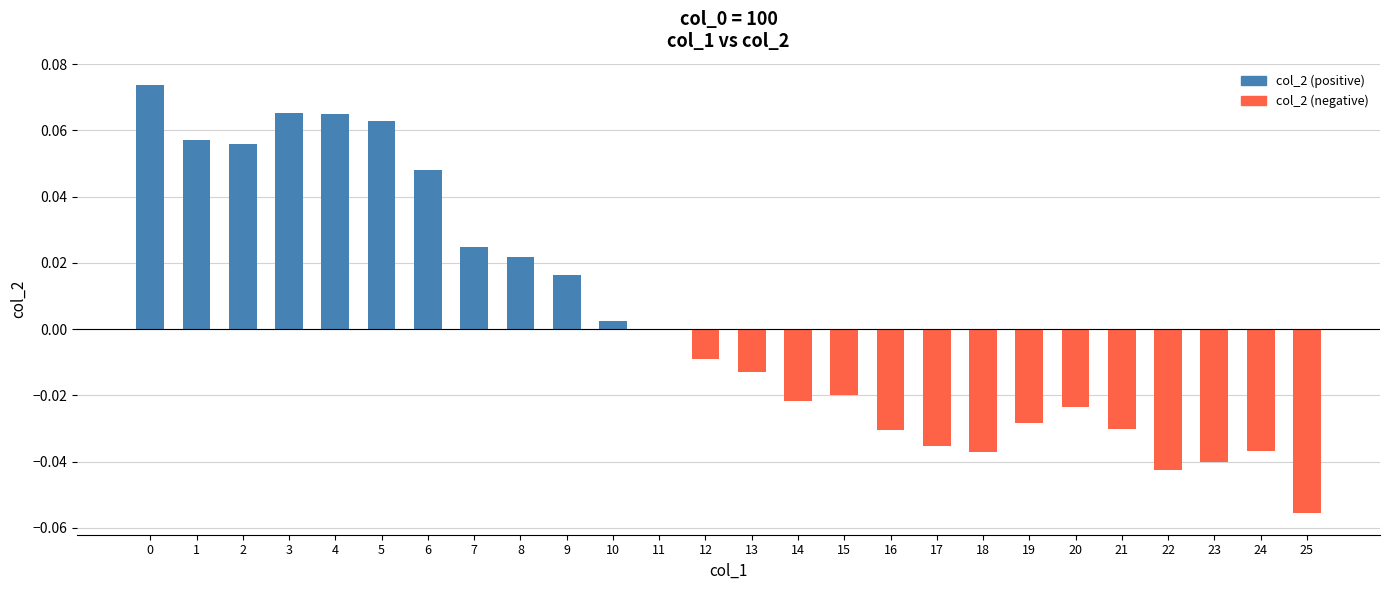

Is it true that the value at 23 is -0.0?

True